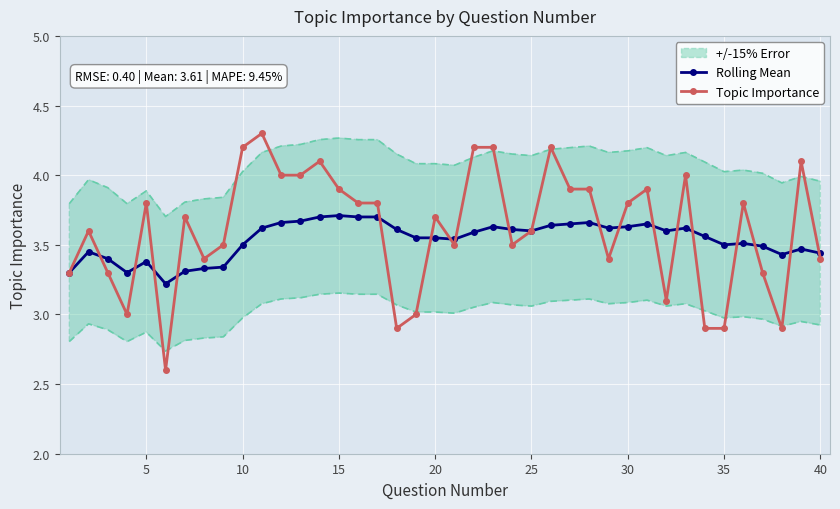

How many intersections are there between Topic Importance and Rolling Mean?

18